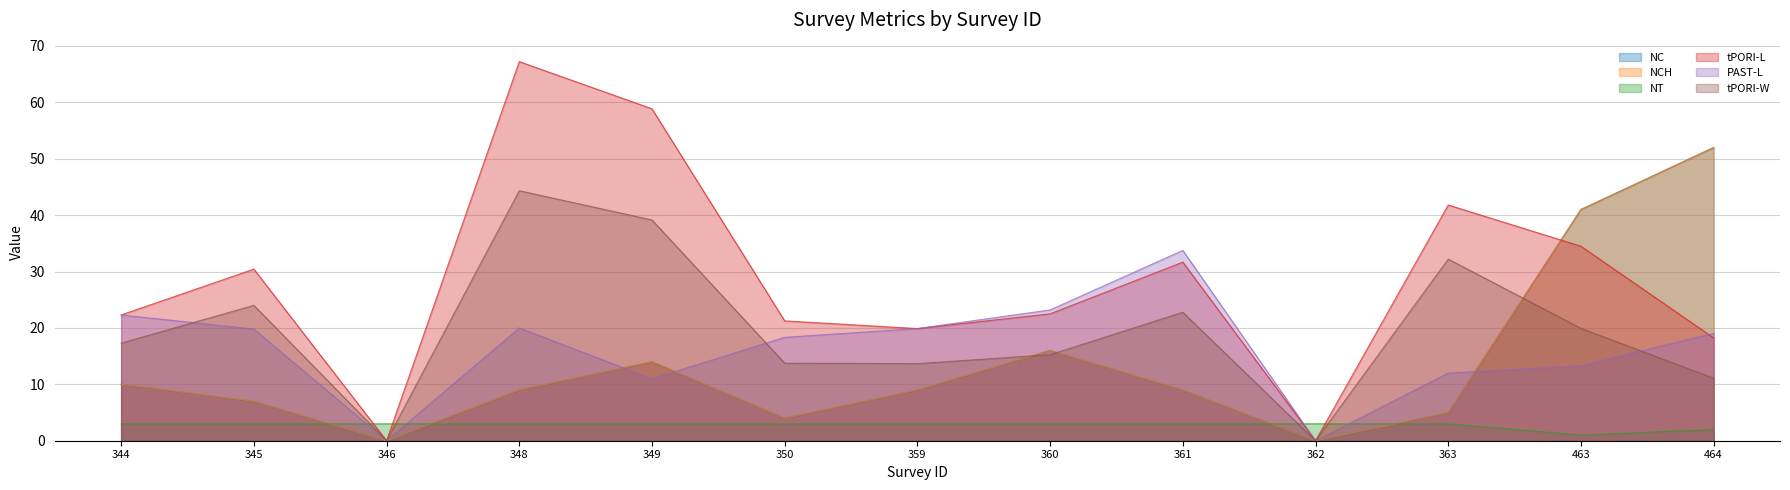

In tPORI-L, how many points are higher than both neighbors (excluding endpoints)?

4